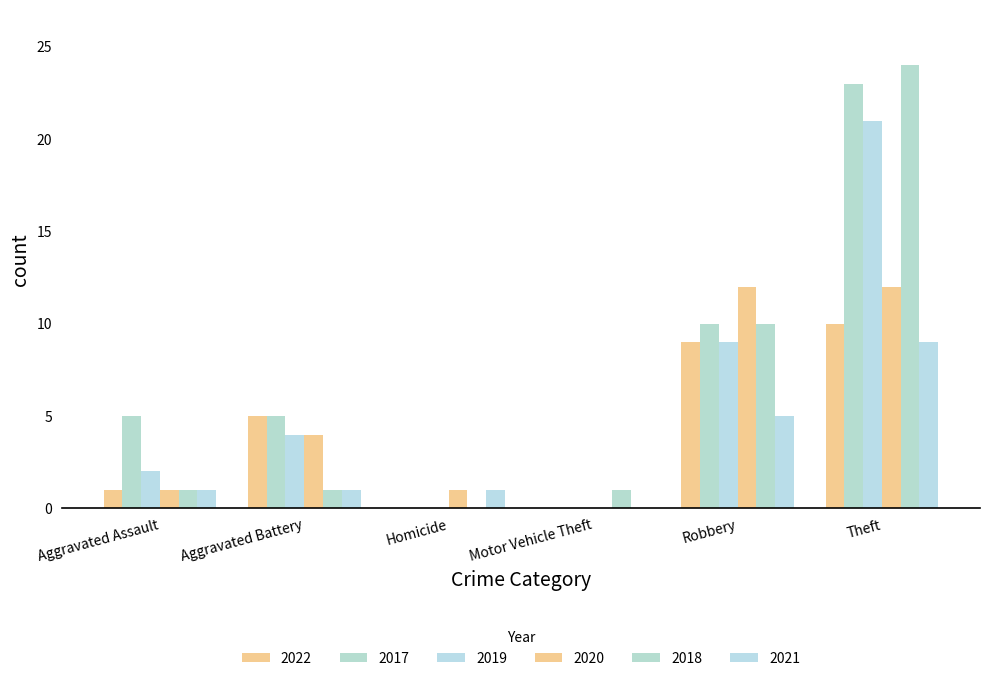

Are the bars horizontal?

No